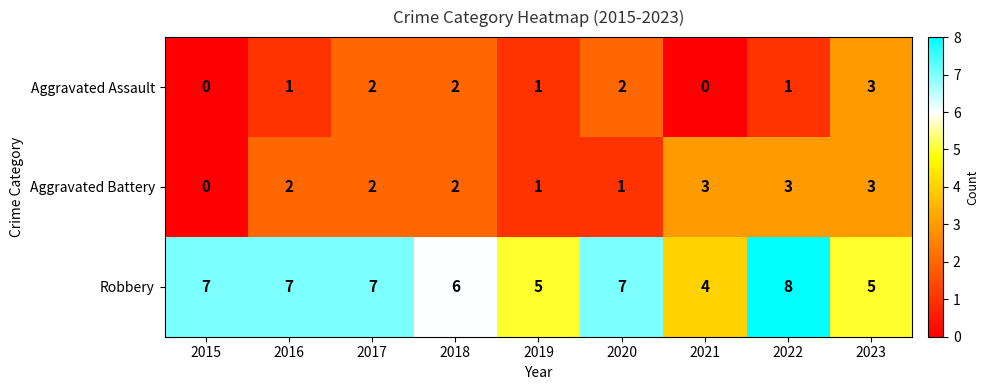

Reading right to left, extract all data points from this chart.

Aggravated Assault: 3	1	0	2	1	2	2	1	0
Aggravated Battery: 3	3	3	1	1	2	2	2	0
Robbery: 5	8	4	7	5	6	7	7	7